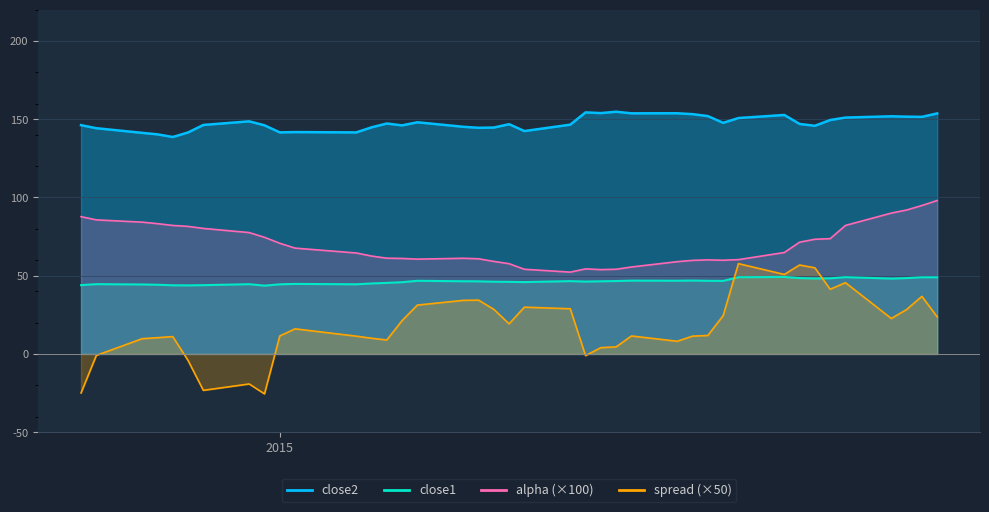

True or false: spread and close2 cross at least once.

False